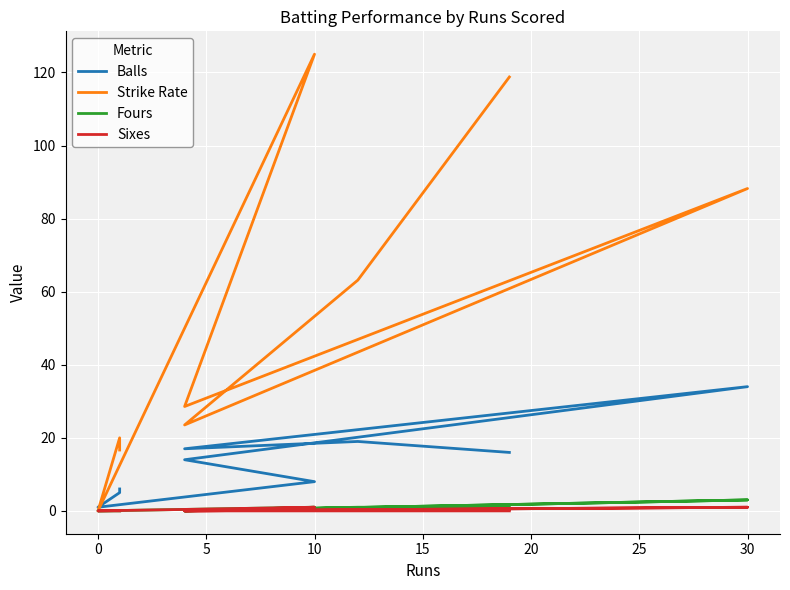

Which series has the widest spread of values?

Strike Rate